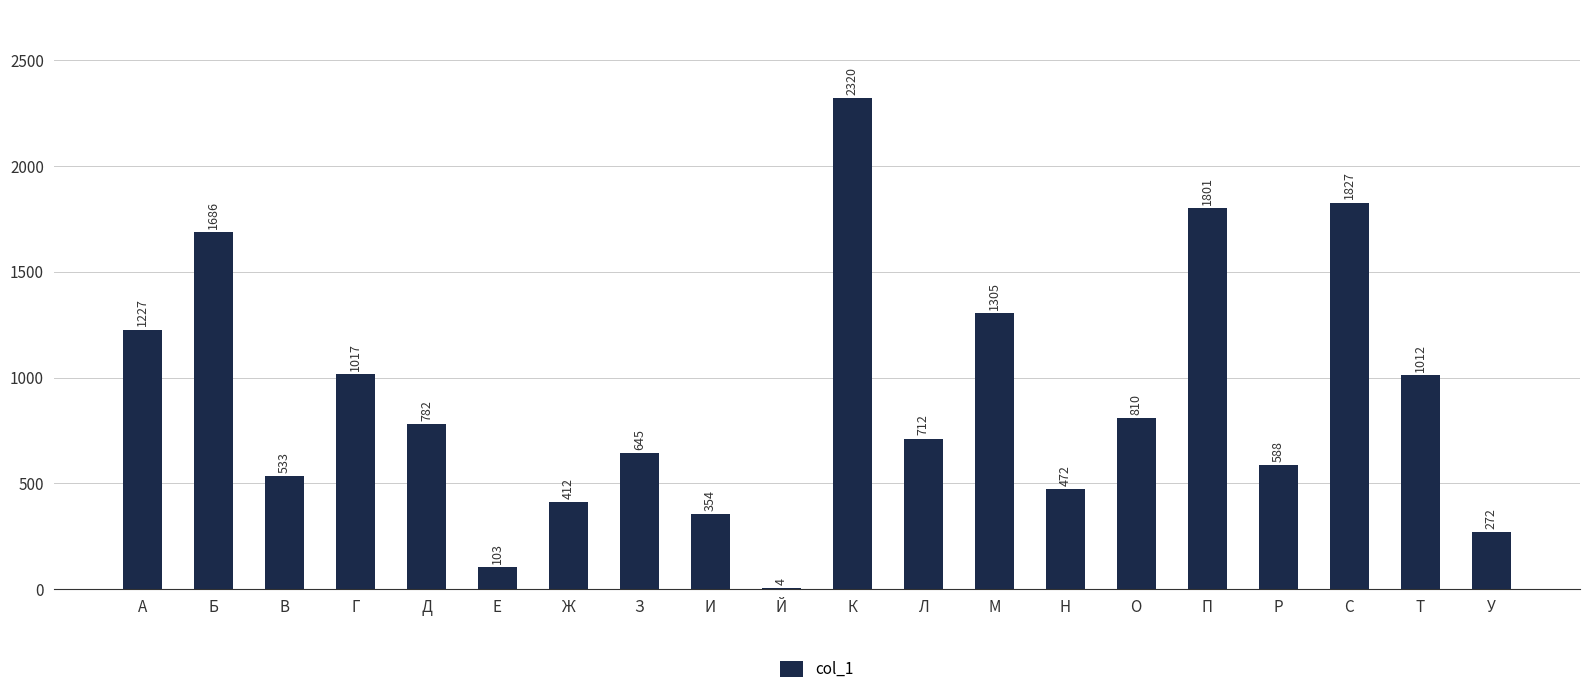

Which has a higher value, М or О?

М